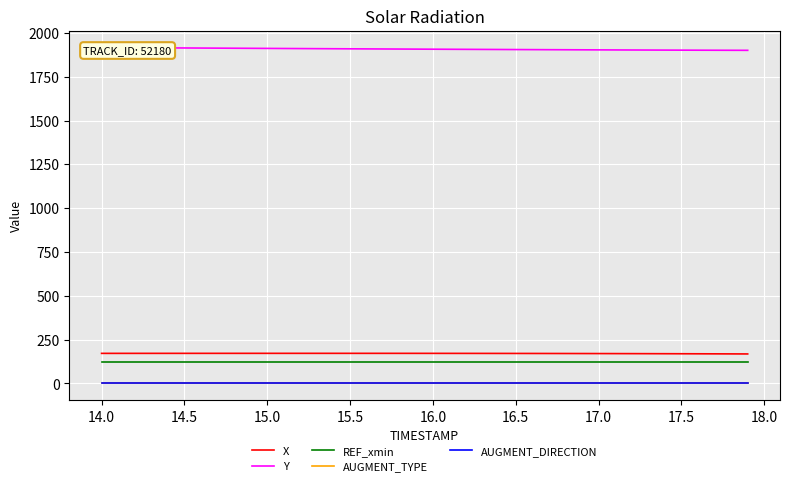

True or false: AUGMENT_DIRECTION and AUGMENT_TYPE cross at least once.

False